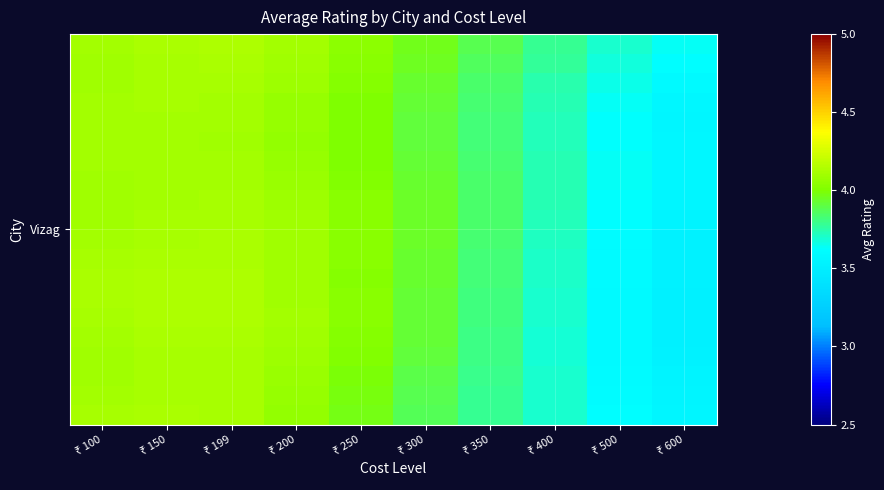

What is the minimum value shown in the chart?

3.5